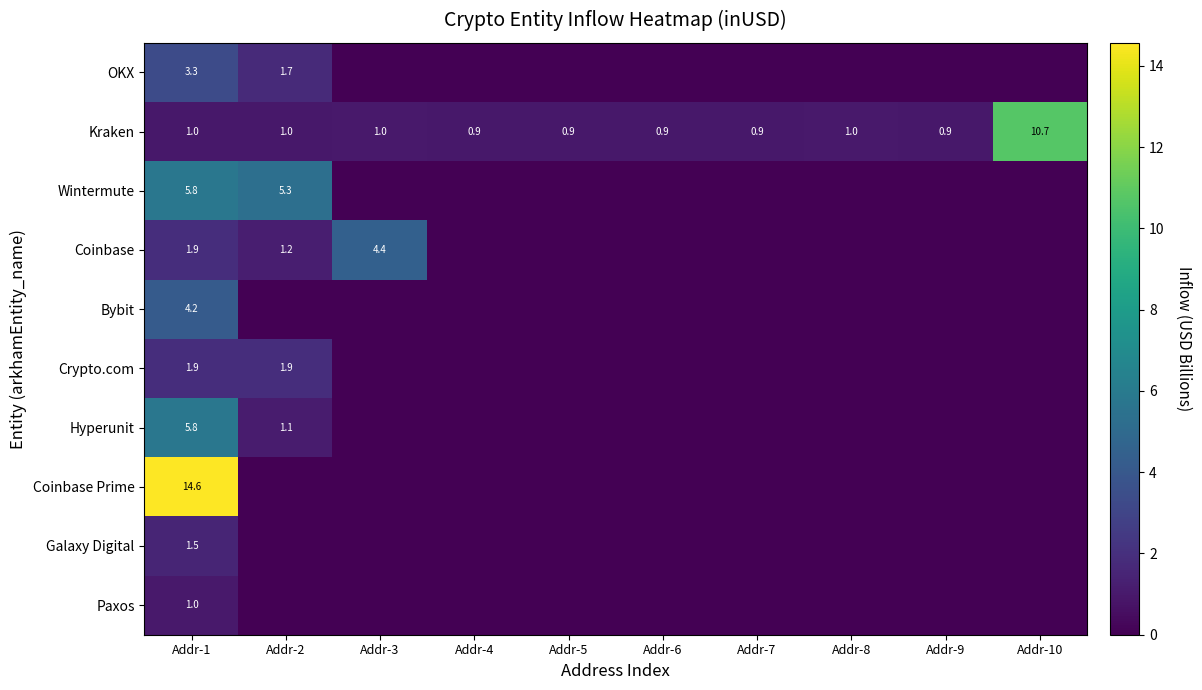

True or false: Kraken has a value of 0.9 at Addr-6.

True